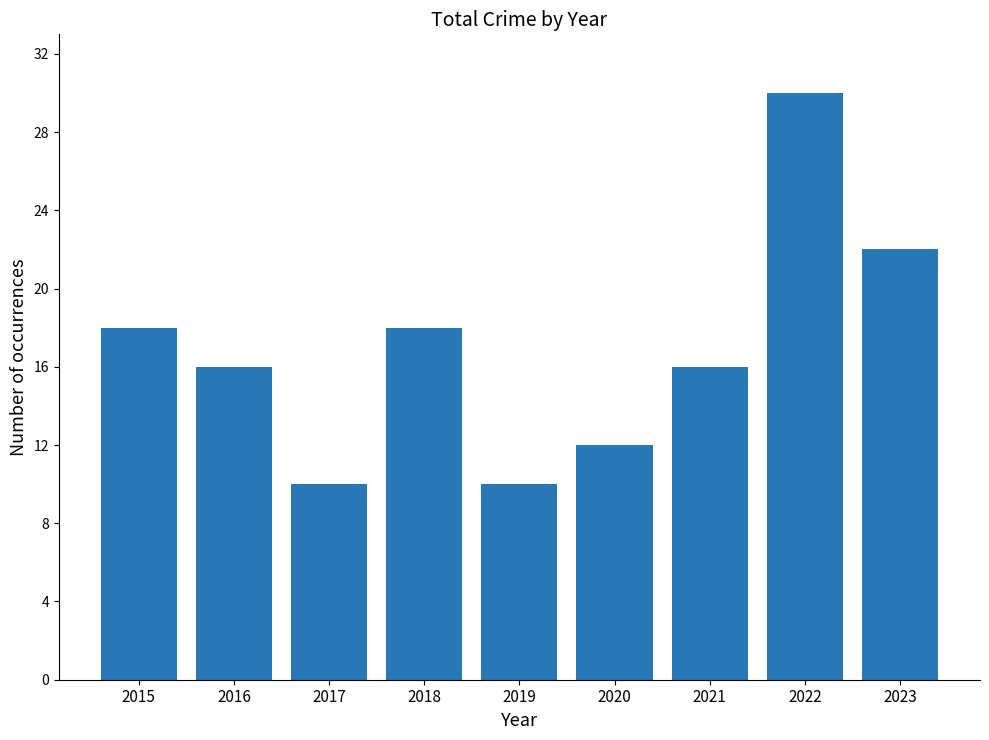

What is the value of the 6th bar from the left?

12